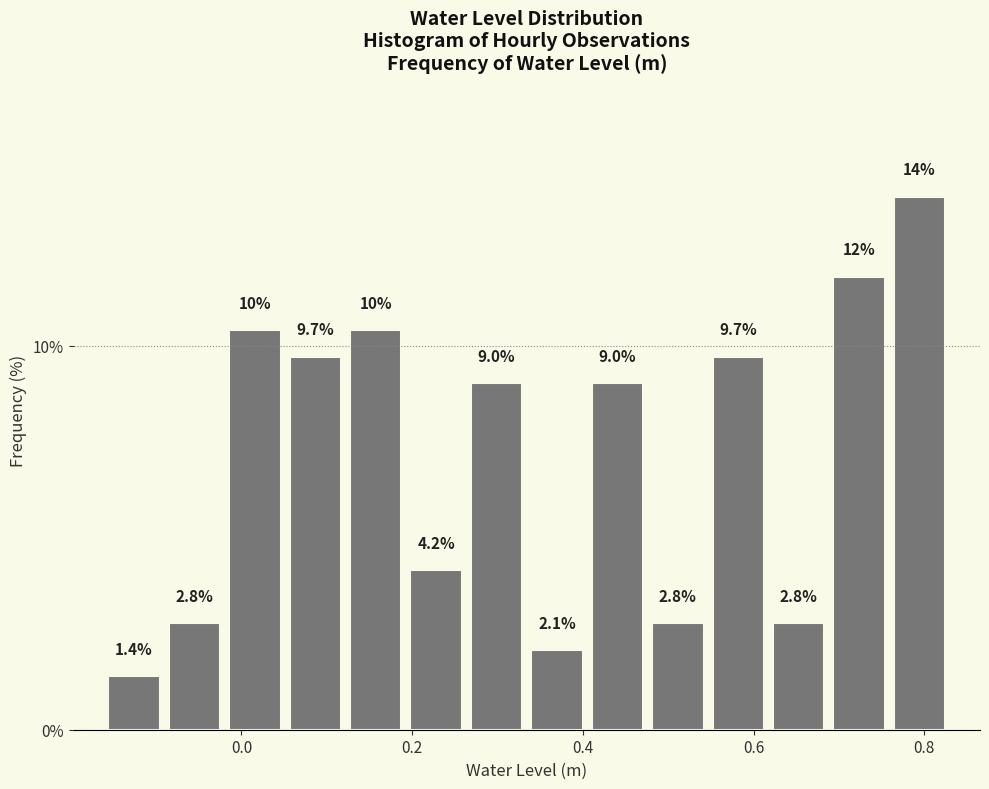

Around what value on the x-axis is the tallest bar? Give the approximate position of its centre, as read against the axis.

0.80